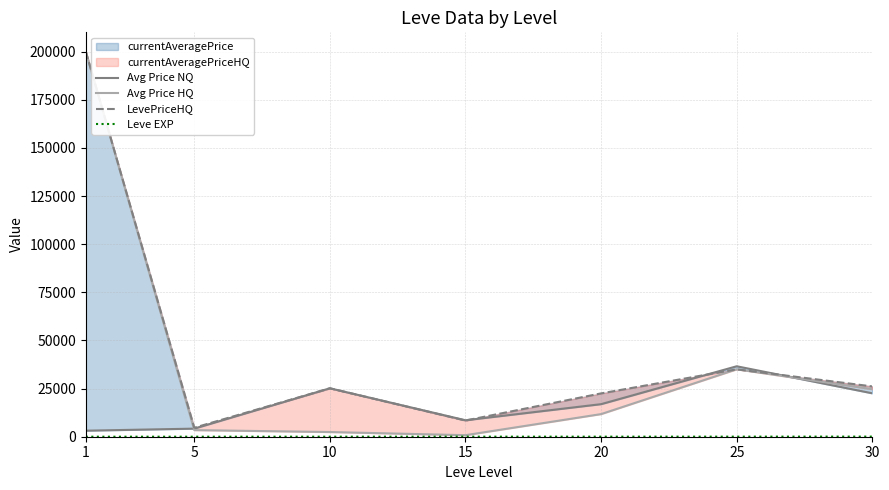

Is it true that LevePriceHQ equals 25154.8 at 10?

True